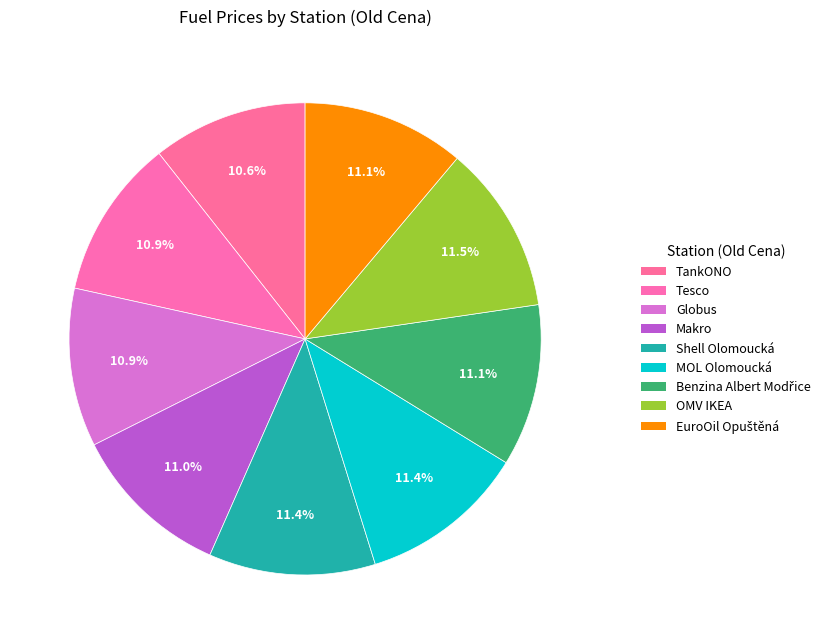

Which slice is the largest?

OMV IKEA